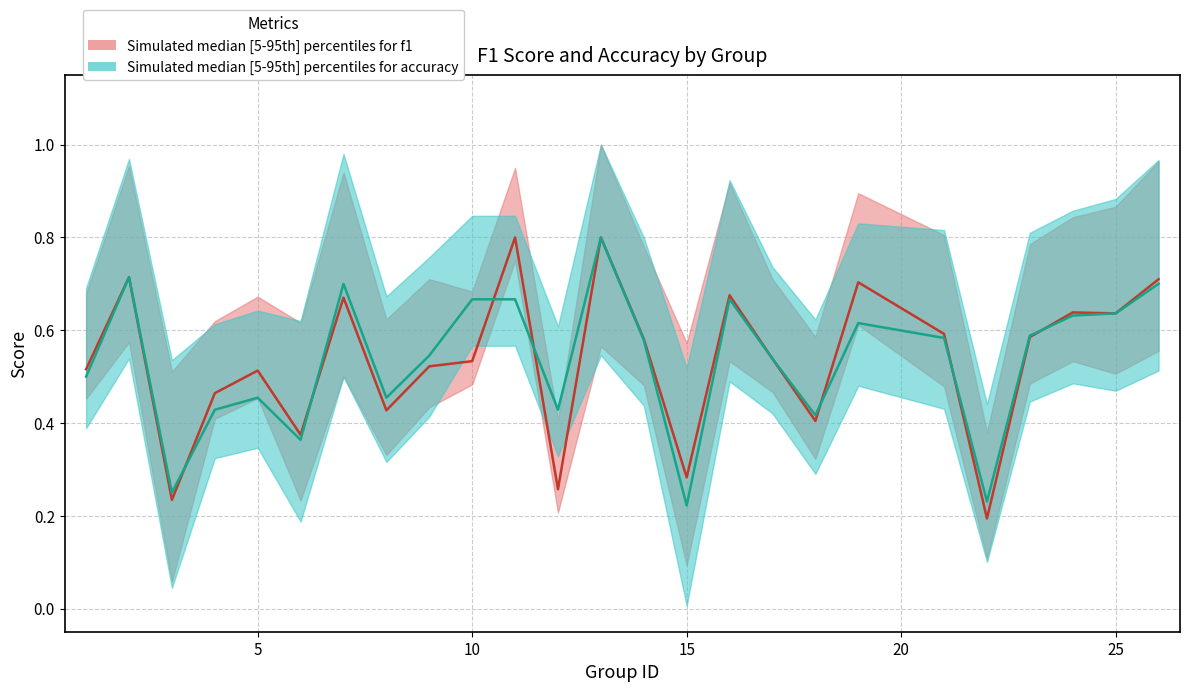

Does the chart display data point markers on the line(s)?

No